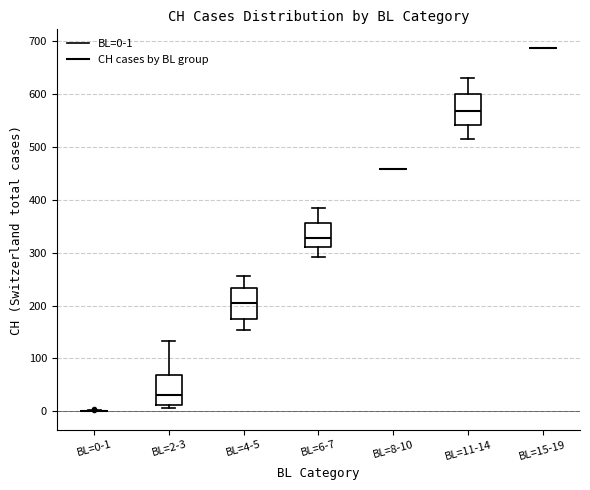

Where is the upper edge of the box for BL=11-14 on the y-axis? The values are not printed on the chart, so give them approximately, as read against the axis.

600